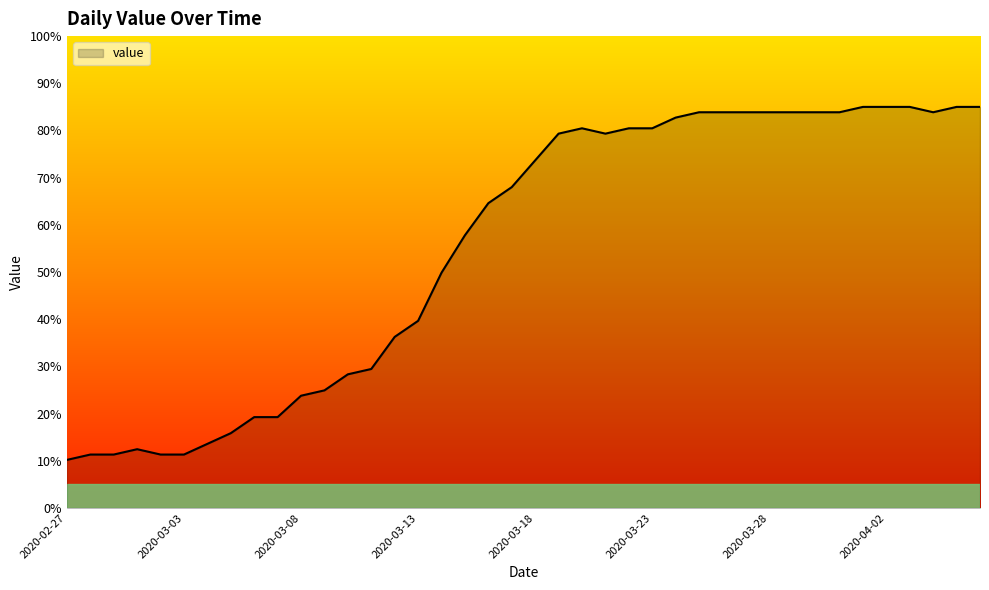

What is the difference between the maximum and minimum values?

74.8